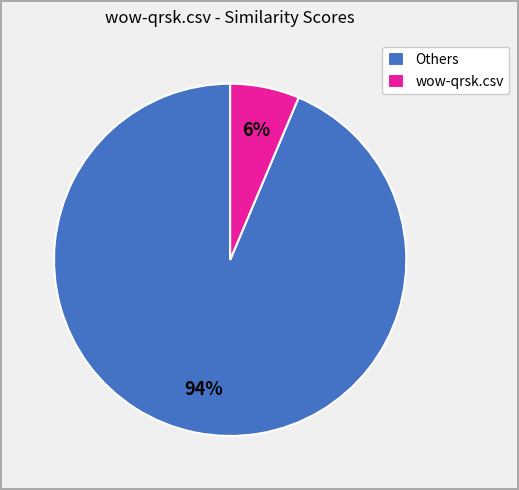

Which slice is the smallest?

wow-qrsk.csv